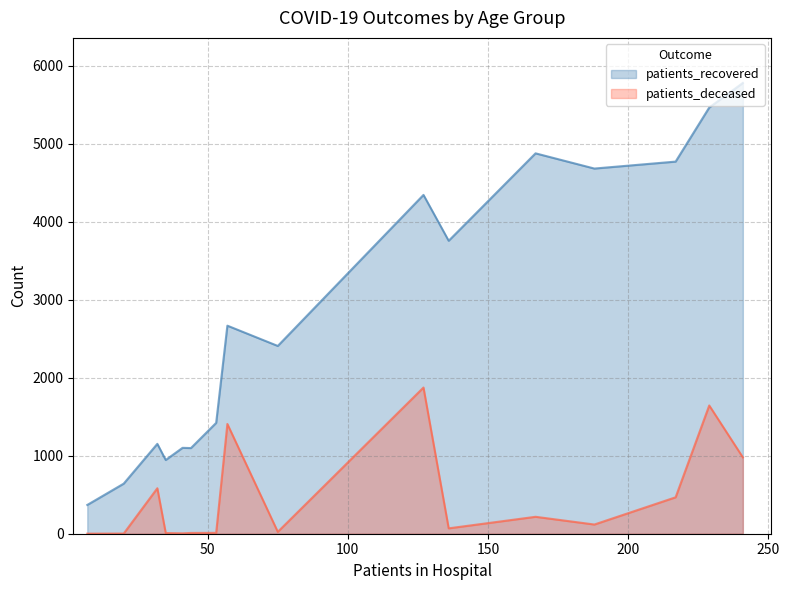

Does the chart display data point markers on the line(s)?

No